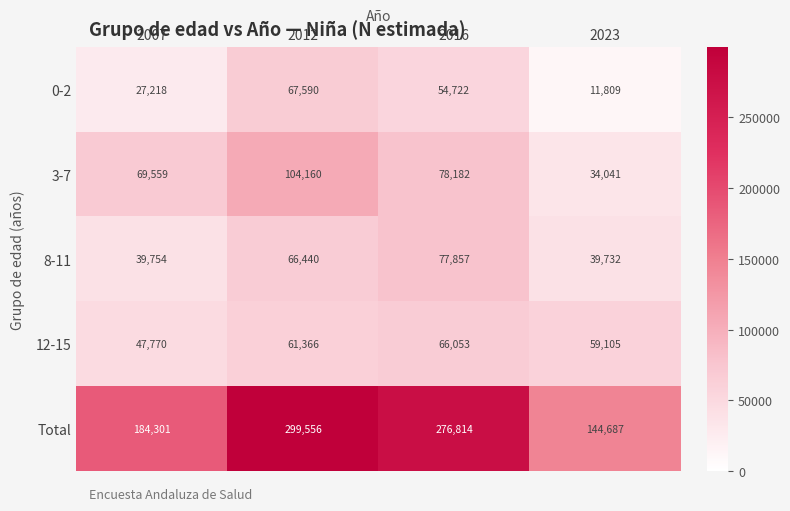

What is the minimum value shown in the chart?

11809